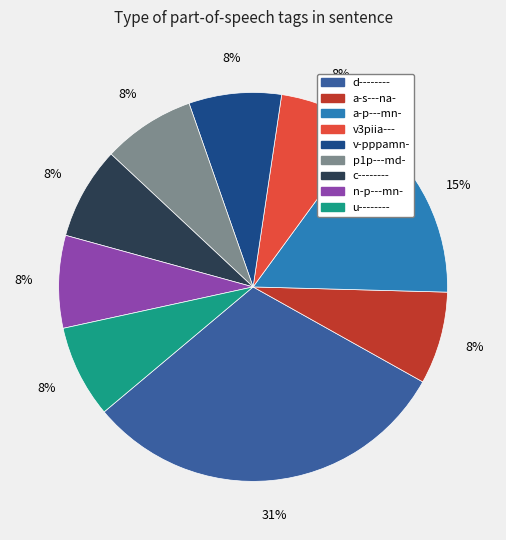

Rank the categories by value from highest to lowest.

d--------, a-p---mn-, a-s---na-, v3piia---, v-pppamn-, p1p---md-, c--------, n-p---mn-, u--------